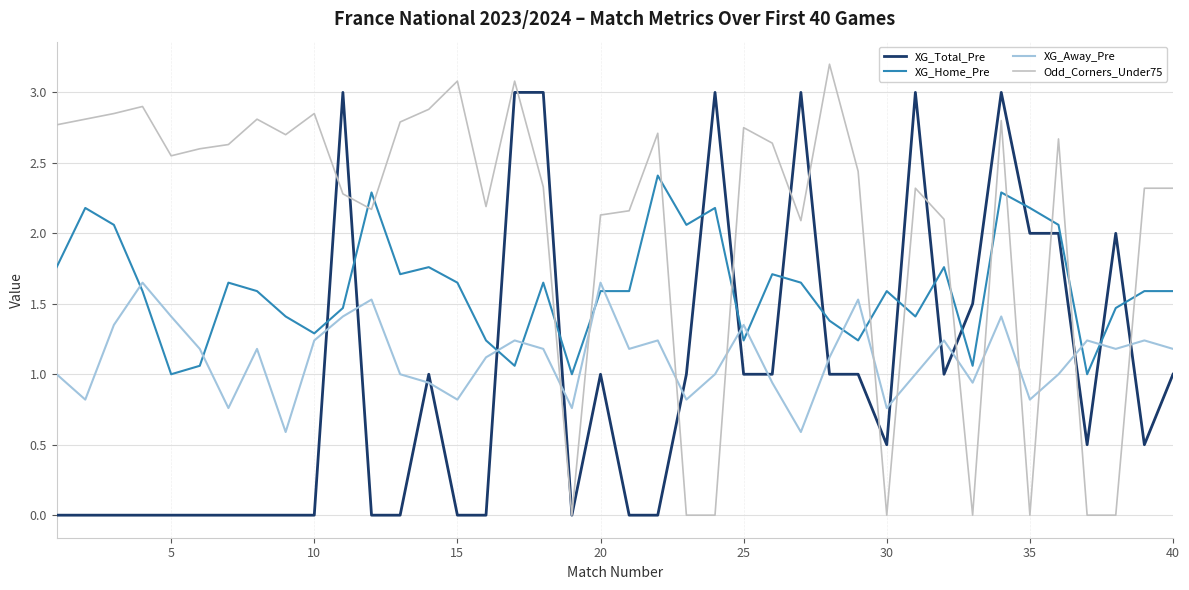

What is the sum of all XG_Home_Pre values?

64.5